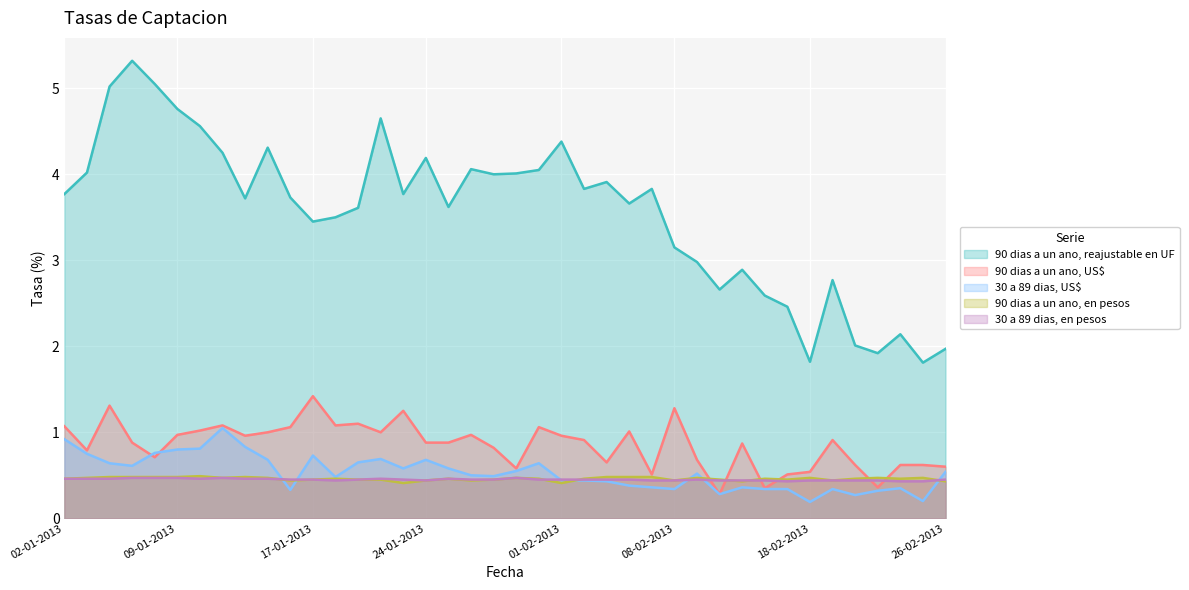

At which label does 30 a 89 dias, US$ reach its minimum?

18-02-2013